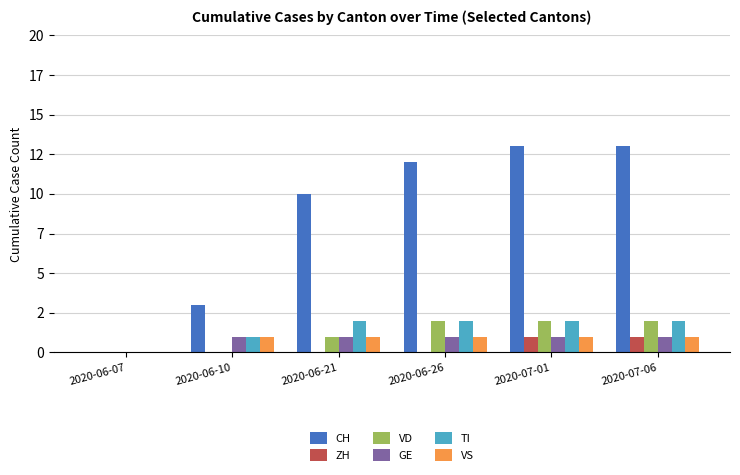

What are all the series names shown in the legend?

CH, ZH, VD, GE, TI, VS